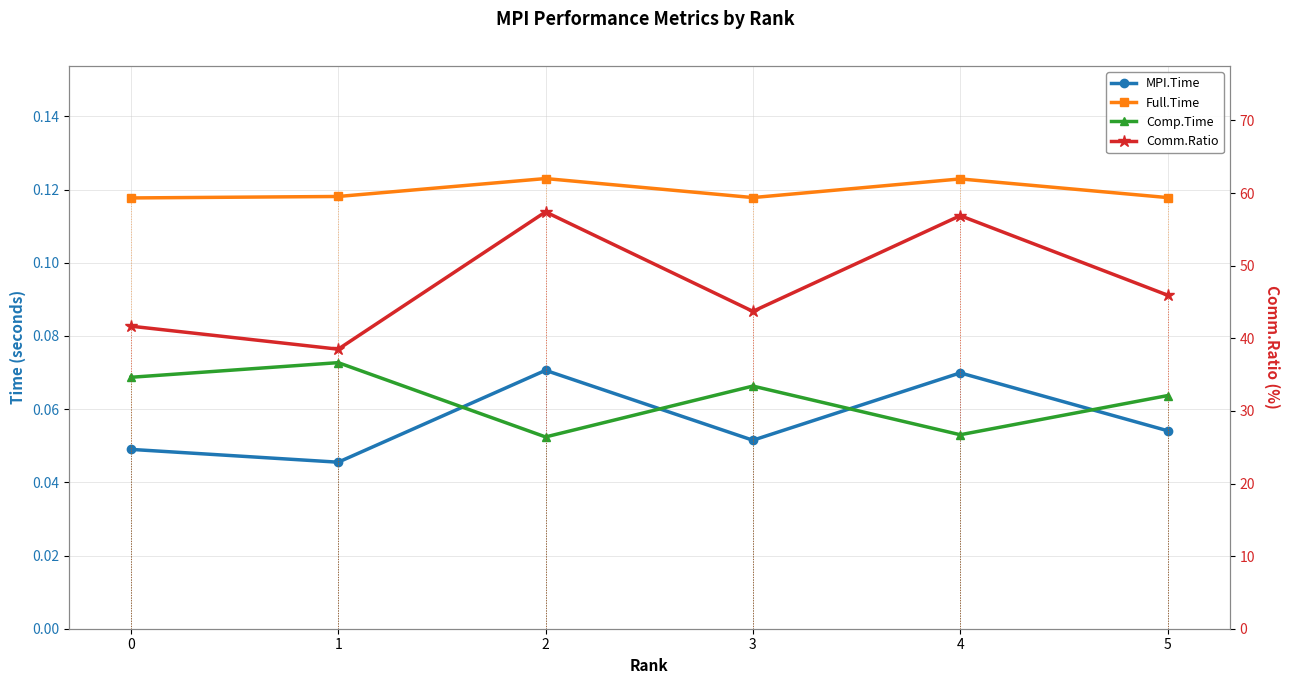

Which category has the highest value across all series?

2